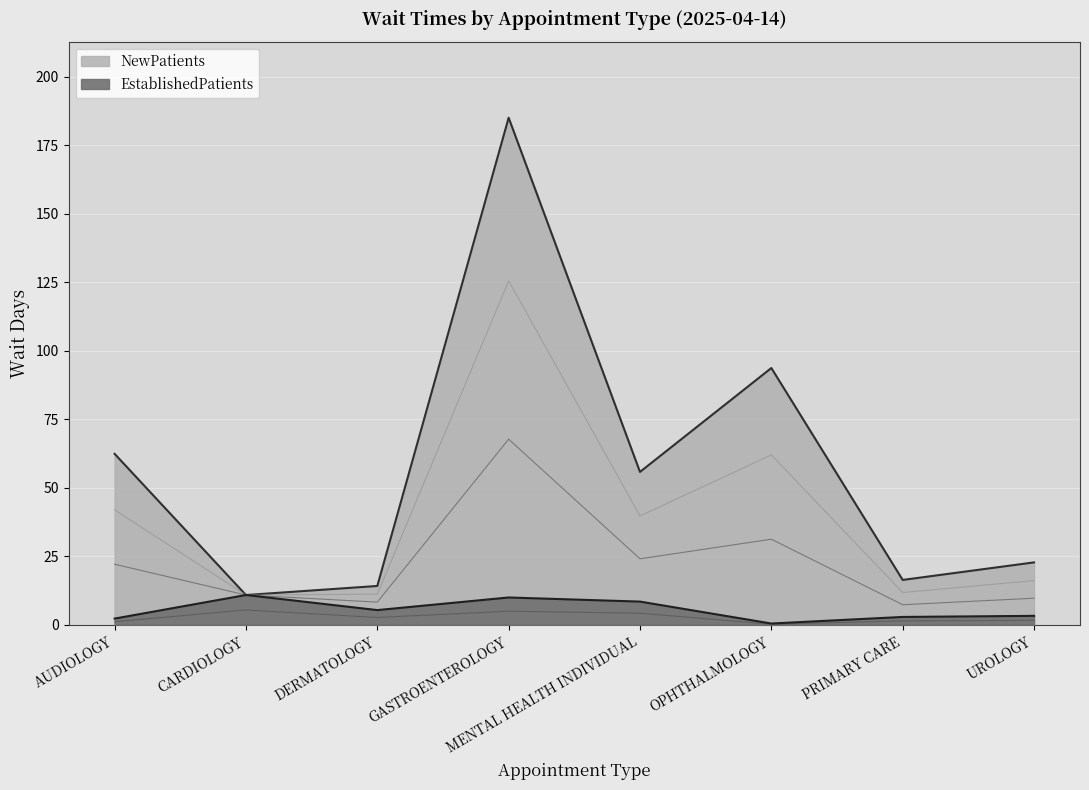

What is the maximum value shown in the chart?

185.0